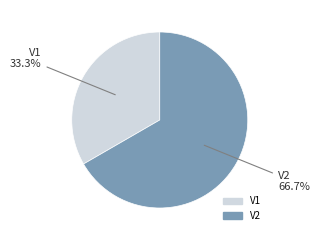

How many segments does this pie chart have?

2